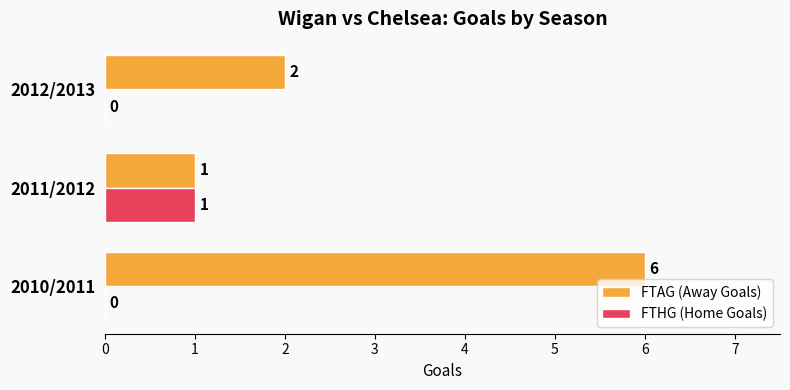

What is the total value across all series at 2010/2011?

6